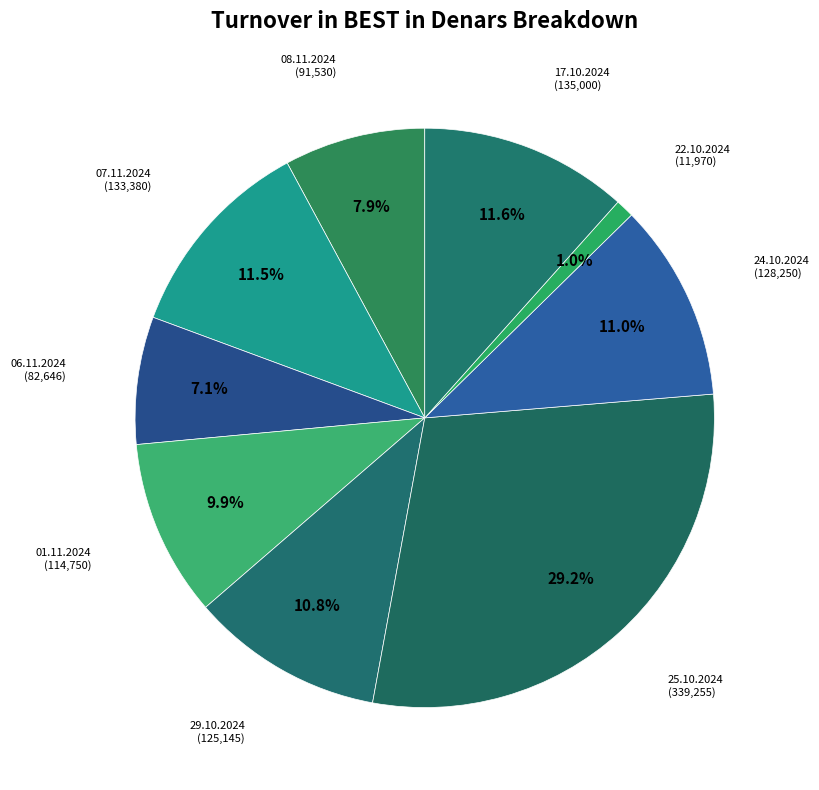

Count the number of slices in the pie.

9